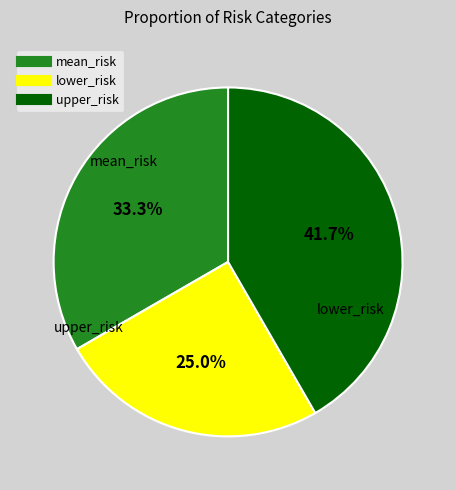

What is the smallest slice in the pie chart?

lower_risk